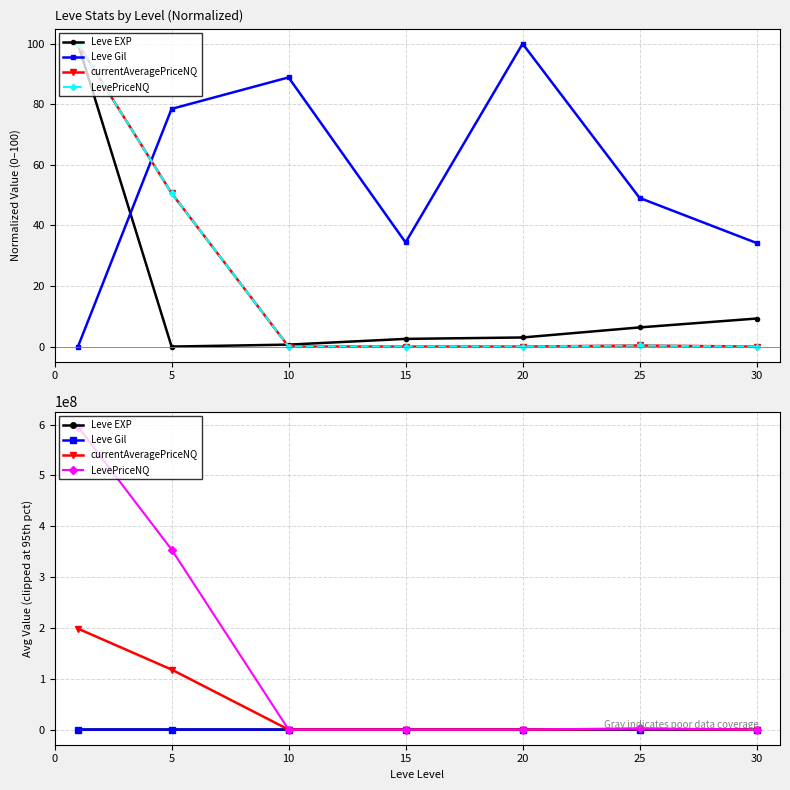

How many categories are shown in the chart?

7